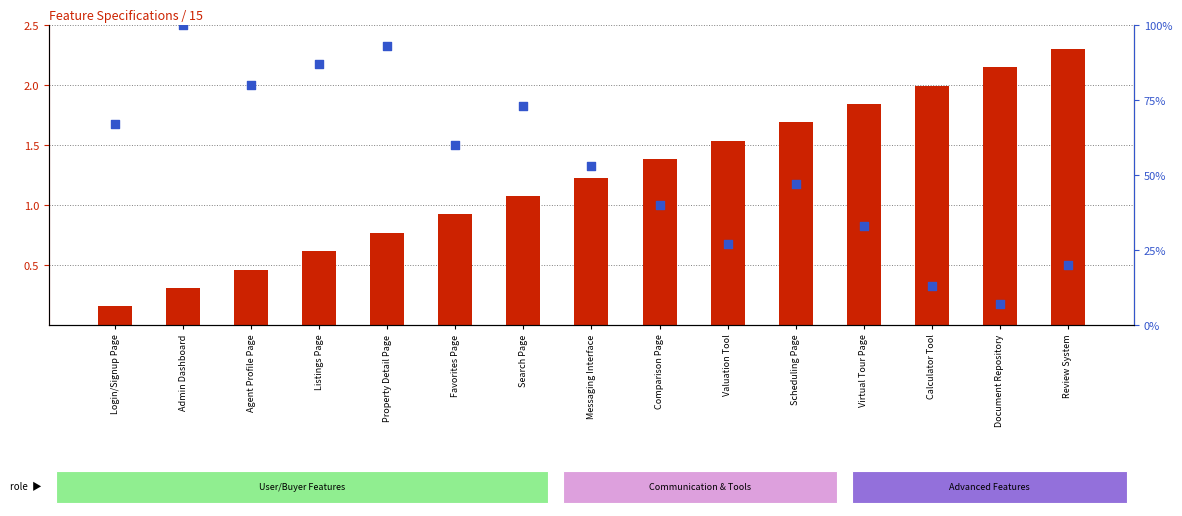

Which series has the widest spread of Y values?

percentile rank within the sample